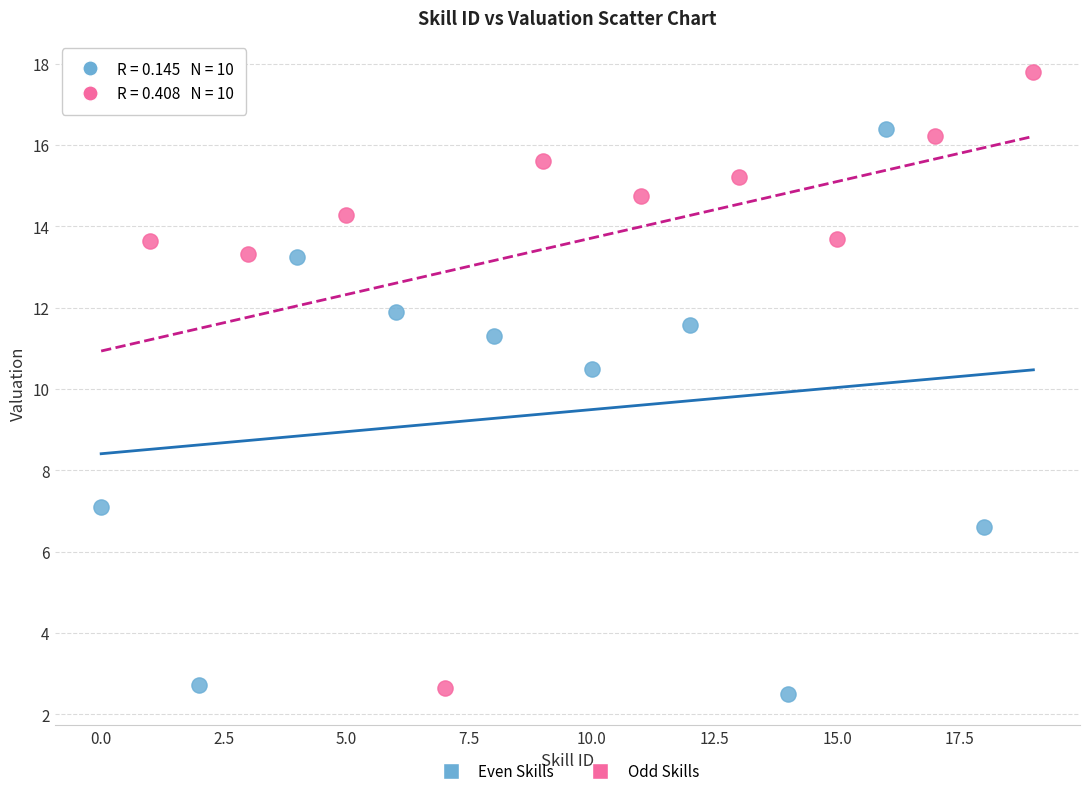

Which series contains the lowest Y value?

Even Skills